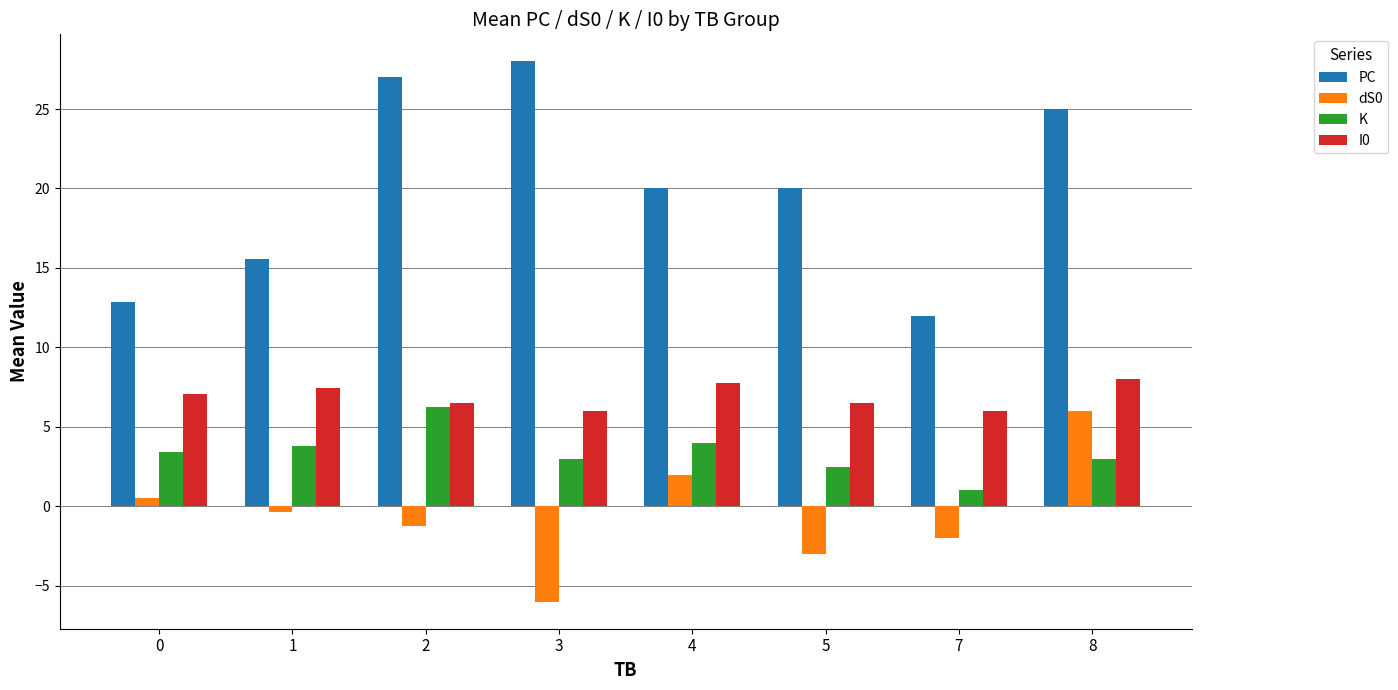

True or false: K has a value of 5.5 at 1.

False